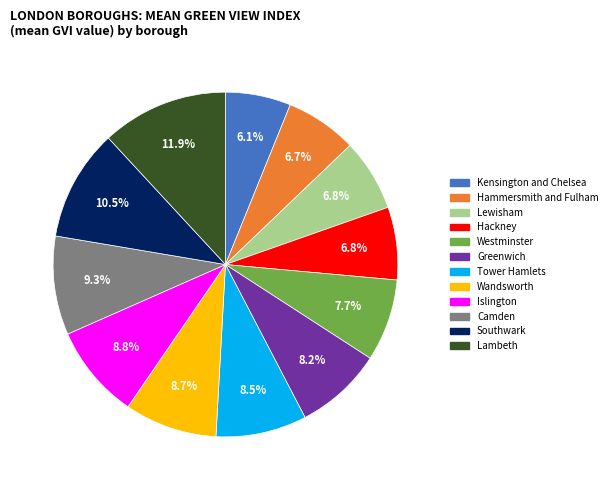

Count the number of slices in the pie.

12